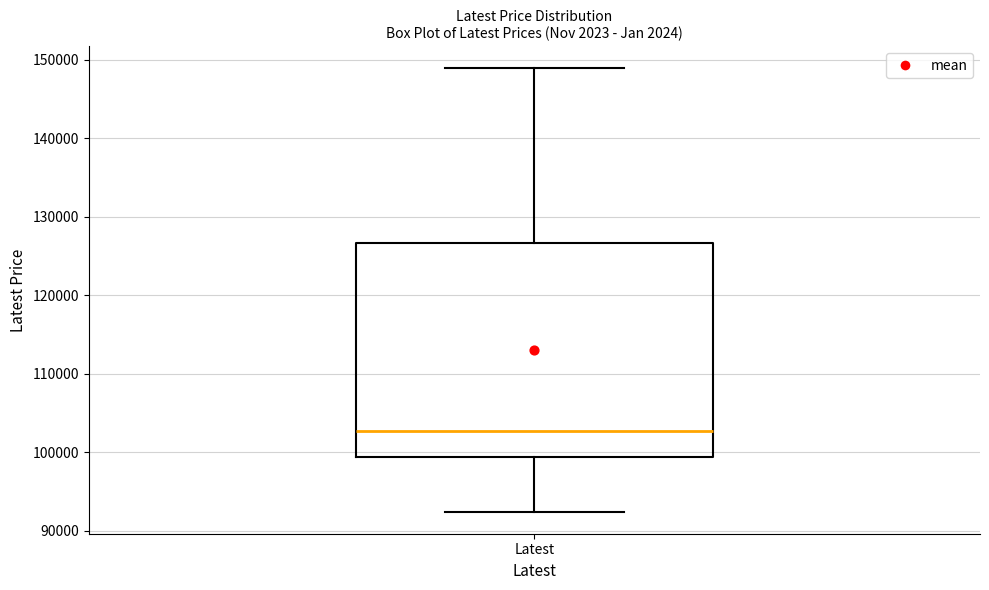

Read this box plot against the y-axis: the position of the median line, the range covered by the box, and the ends of both whiskers. The values are not printed on the chart, so give them approximately, as read against the axis.

median 103000, box 99000 to 127000, whiskers 92000 to 149000